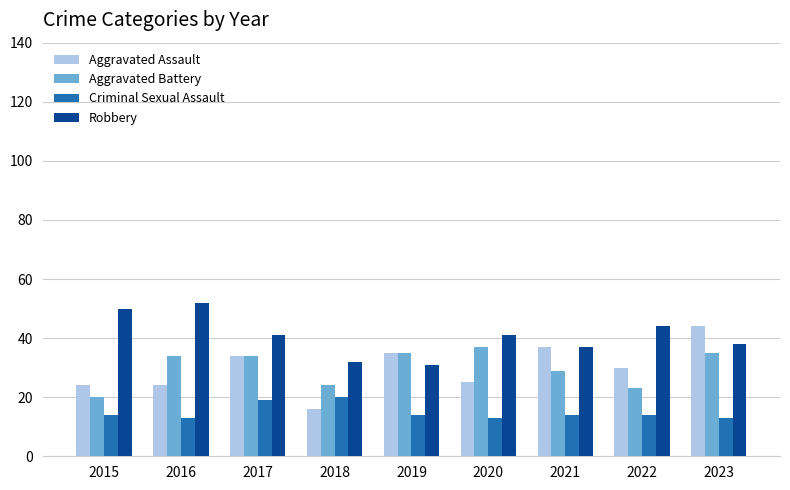

How many data points in Aggravated Battery are less than 34?

4